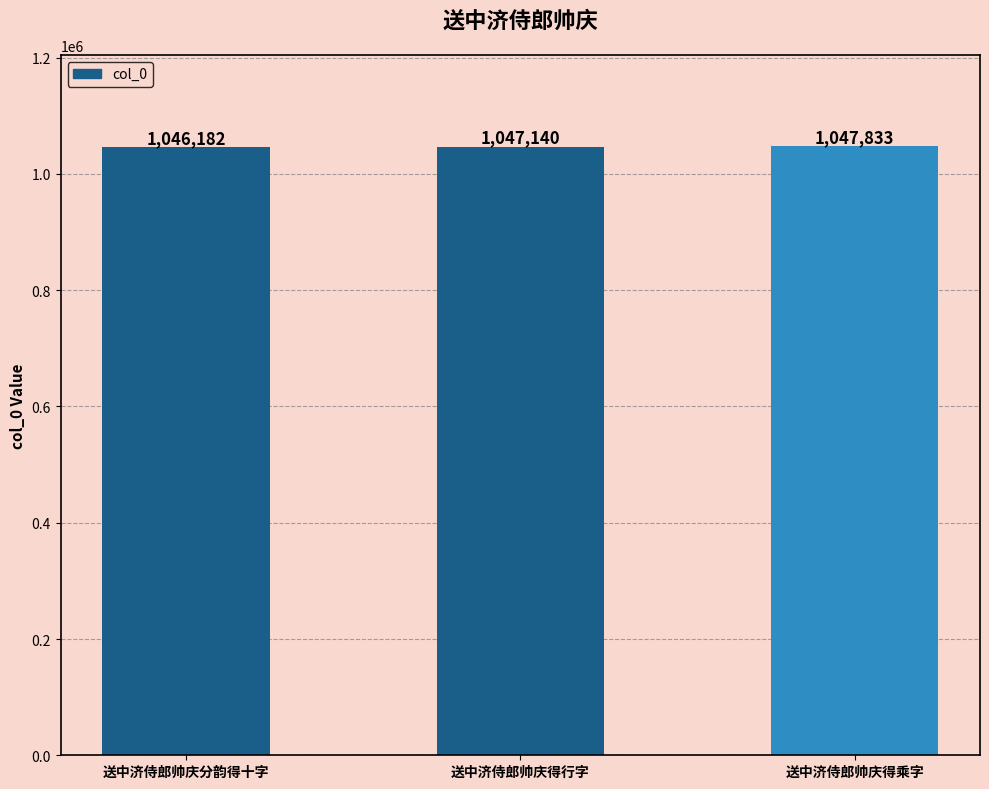

What is the smallest value displayed?

1046182